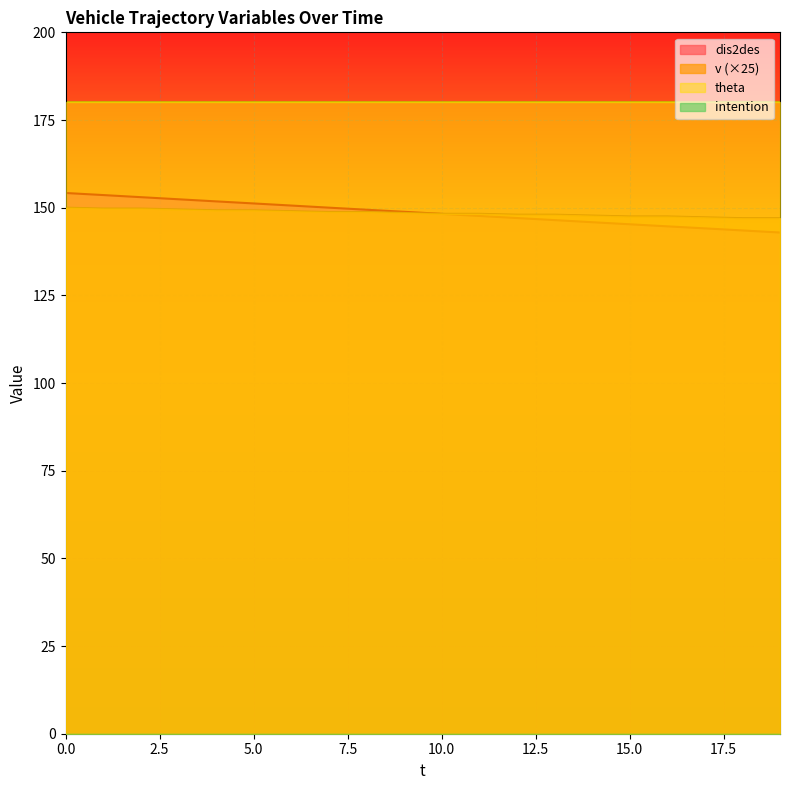

Which series has the largest total across all categories?

theta